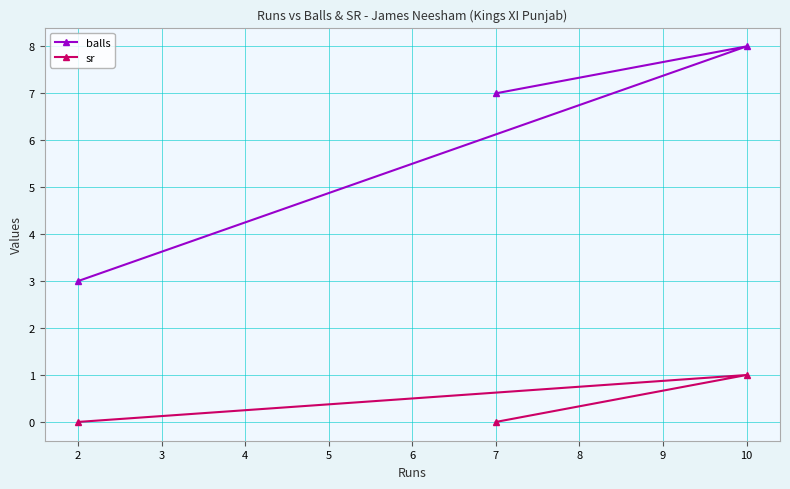

At which label does balls reach its peak?

10